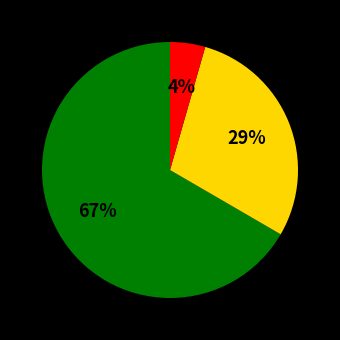

To the nearest percent, what is the average slice percentage?

33%